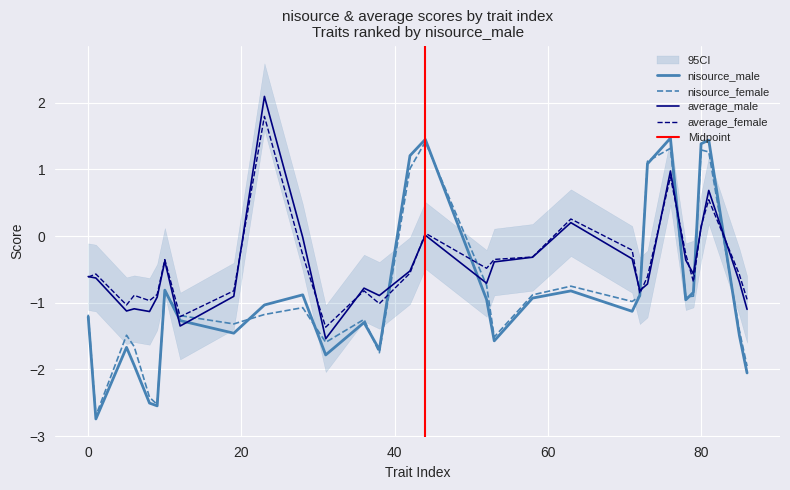

In nisource_female, how many points are lower than both neighbors (excluding endpoints)?

8